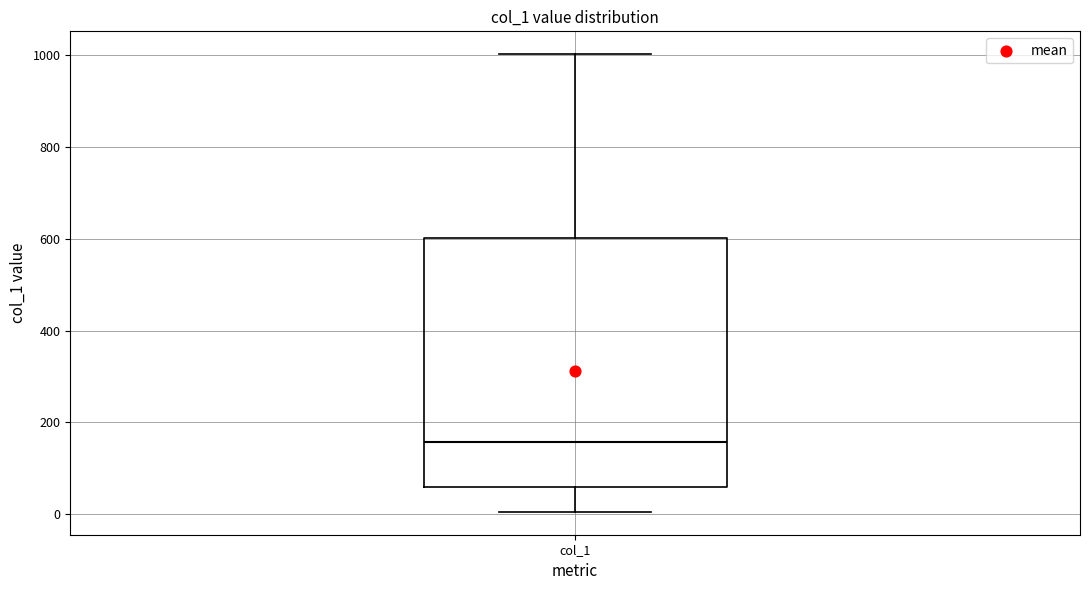

Read this box plot against the y-axis: the position of the median line, the range covered by the box, and the ends of both whiskers. The values are not printed on the chart, so give them approximately, as read against the axis.

median 160, box 60 to 600, whiskers 0 to 1000